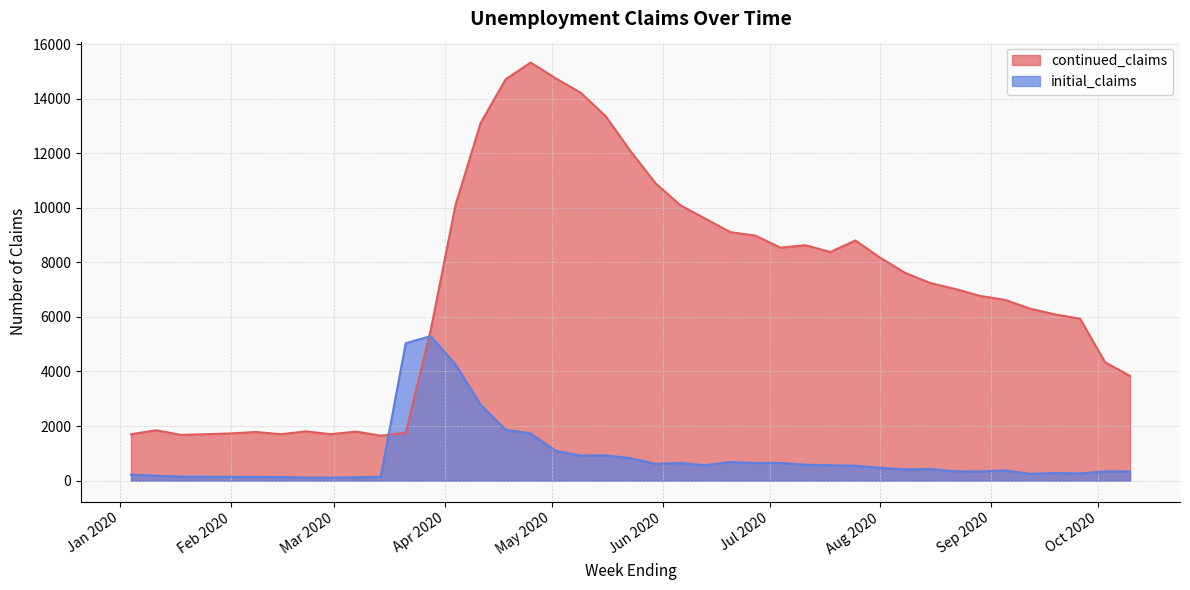

What is the sum of the continued_claims values at 2020-03-14 and 2020-07-11?

10277